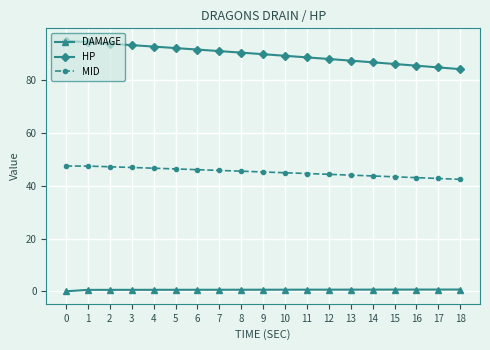

List the series in order of their overall mean, highest first.

HP, MID, DAMAGE